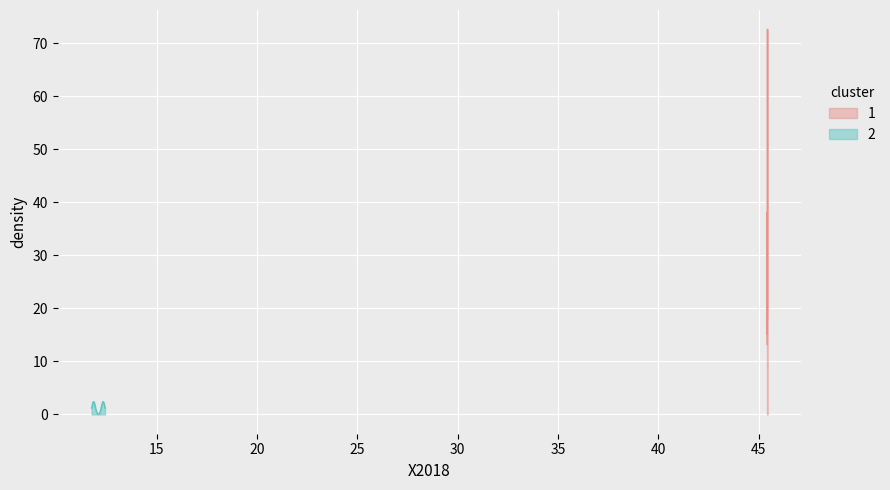

What is the lowest value of the 1 series?

13.2